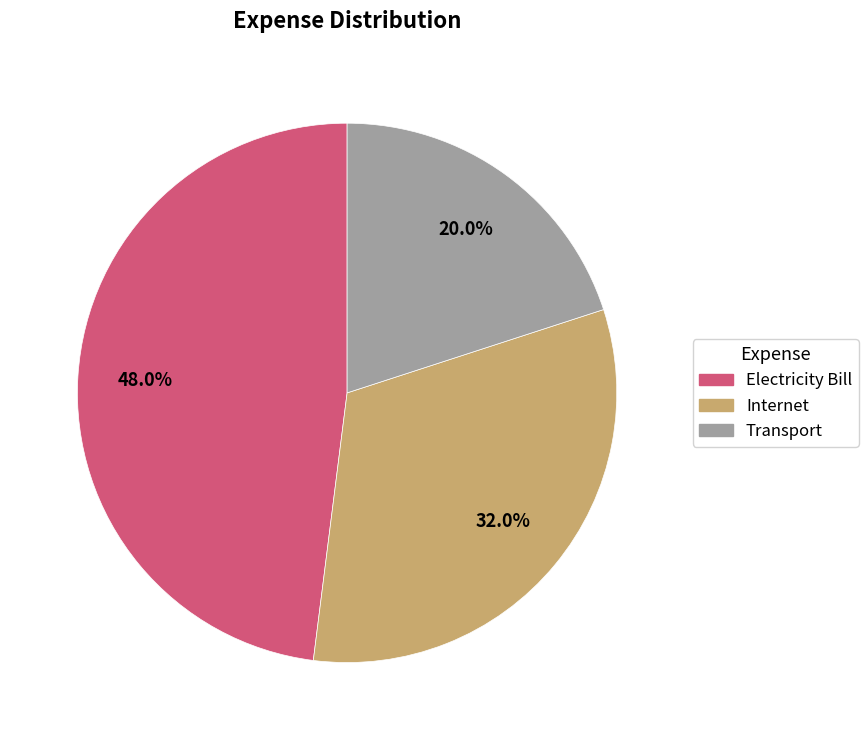

What percentage is the Transport slice, to the nearest percent?

20%